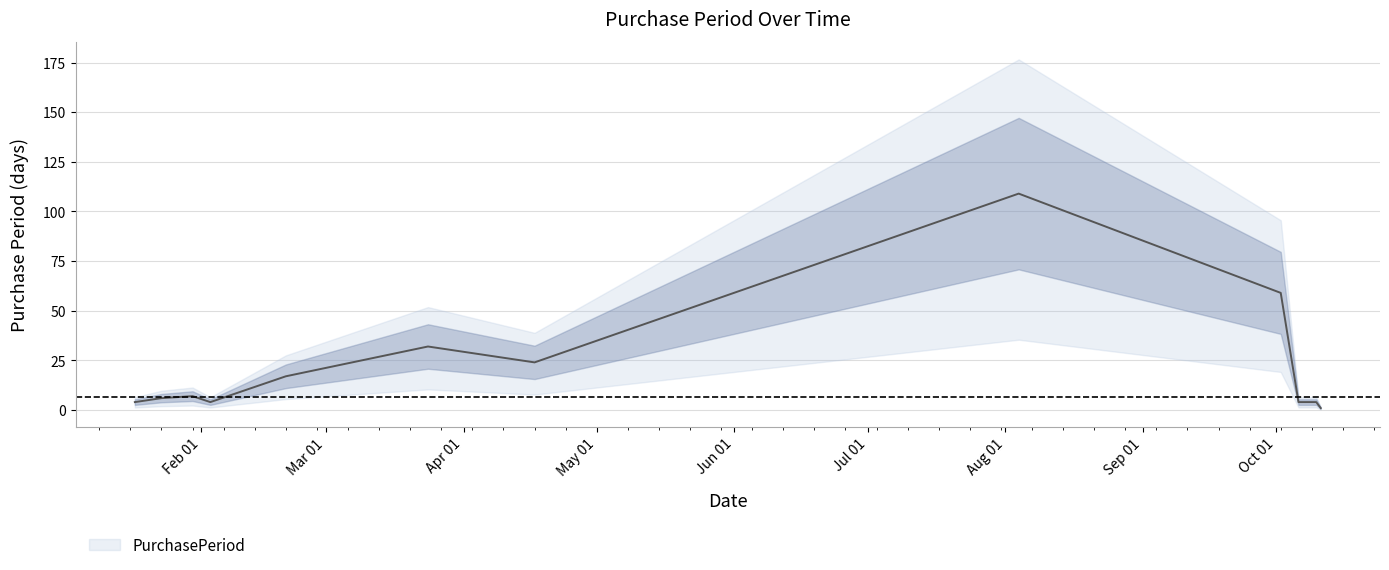

List the labels in order of value, smallest first.

2017-10-11, 2017-01-17, 2017-02-03, 2017-10-06, 2017-10-10, 2017-01-23, 2017-01-30, 2017-02-20, 2017-04-17, 2017-03-24, 2017-10-02, 2017-08-04